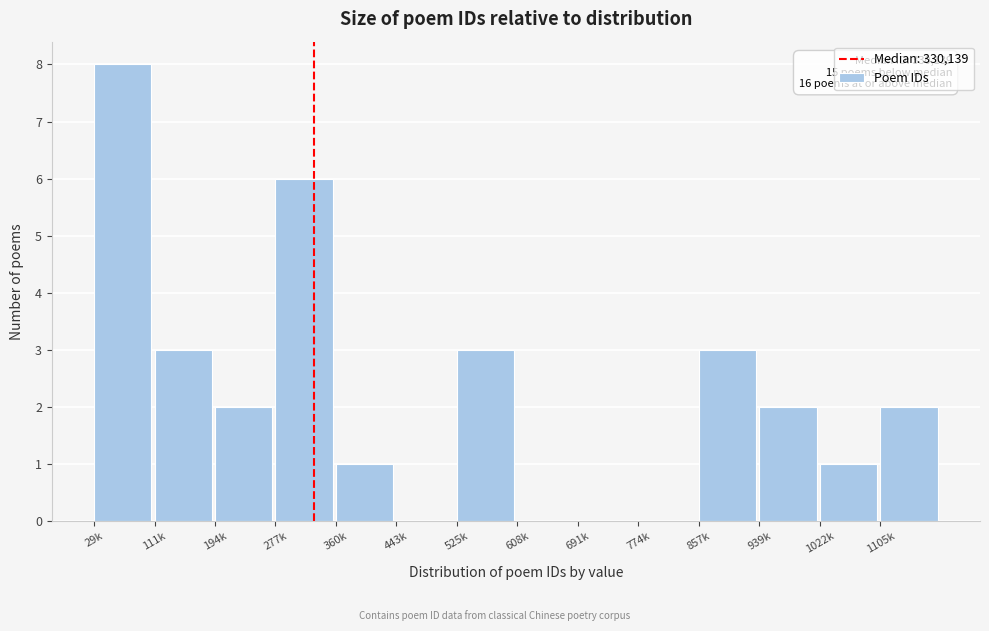

Reading left to right, transcribe all the data shown in this chart.

29k=8	111k=3	194k=2	277k=6	360k=1	443k=0	525k=3	608k=0	691k=0	774k=0	857k=3	939k=2	1022k=1	1105k=2